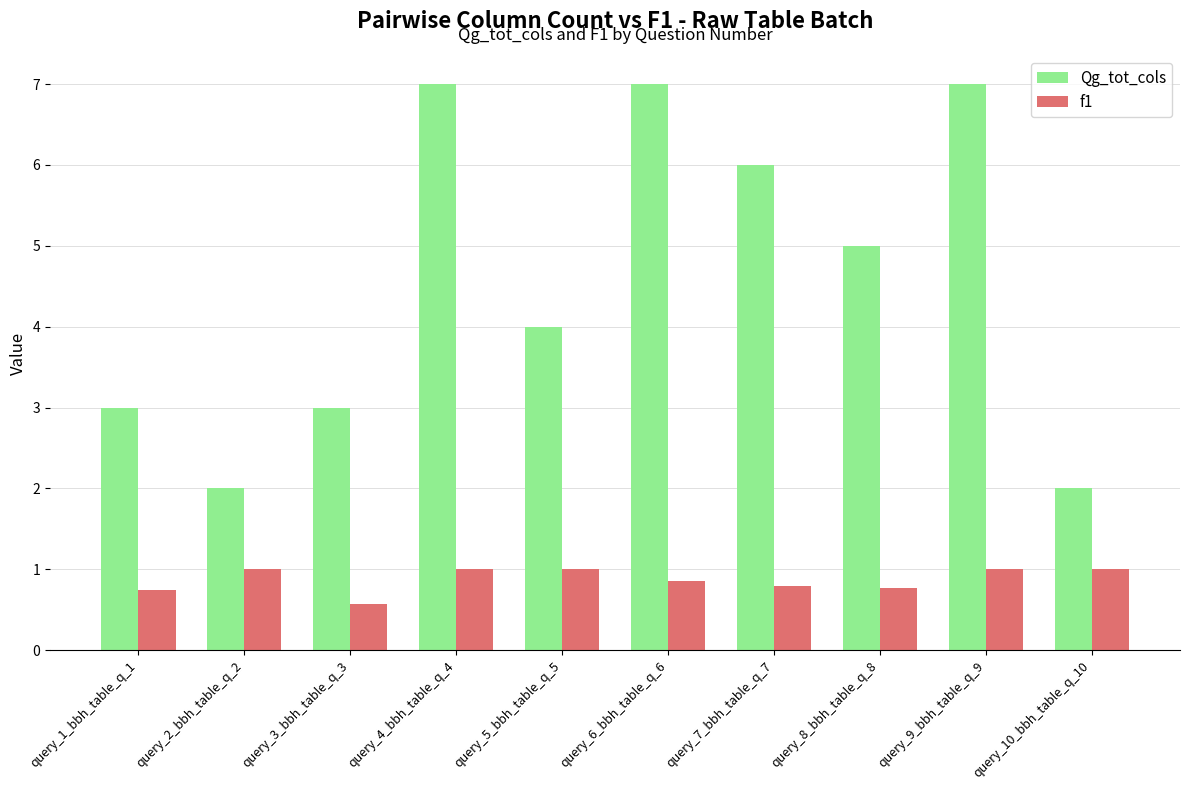

Reading right to left, what are all the values shown in this chart?

Qg_tot_cols: query_10_bbh_table_q_10=2.0	query_9_bbh_table_q_9=7.0	query_8_bbh_table_q_8=5.0	query_7_bbh_table_q_7=6.0	query_6_bbh_table_q_6=7.0	query_5_bbh_table_q_5=4.0	query_4_bbh_table_q_4=7.0	query_3_bbh_table_q_3=3.0	query_2_bbh_table_q_2=2.0	query_1_bbh_table_q_1=3.0
f1: query_10_bbh_table_q_10=1.0	query_9_bbh_table_q_9=1.0	query_8_bbh_table_q_8=0.8	query_7_bbh_table_q_7=0.8	query_6_bbh_table_q_6=0.9	query_5_bbh_table_q_5=1.0	query_4_bbh_table_q_4=1.0	query_3_bbh_table_q_3=0.6	query_2_bbh_table_q_2=1.0	query_1_bbh_table_q_1=0.8